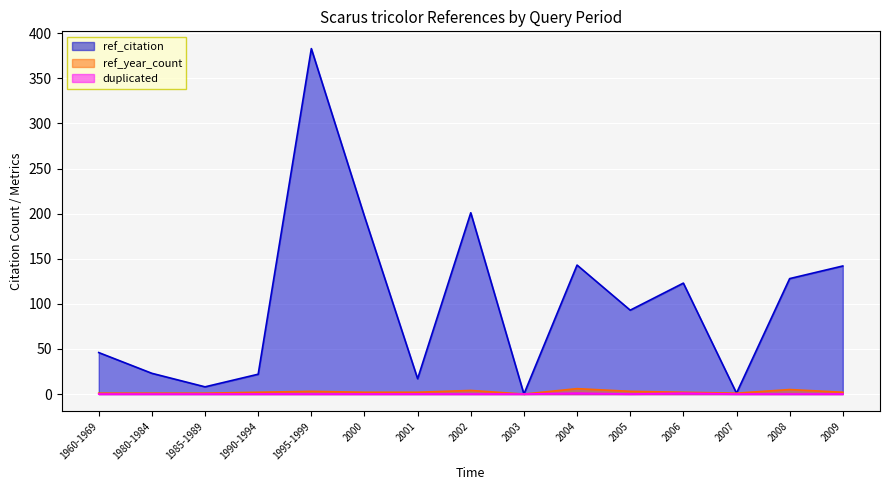

Read the ref_year_count value at 1995-1999.

3